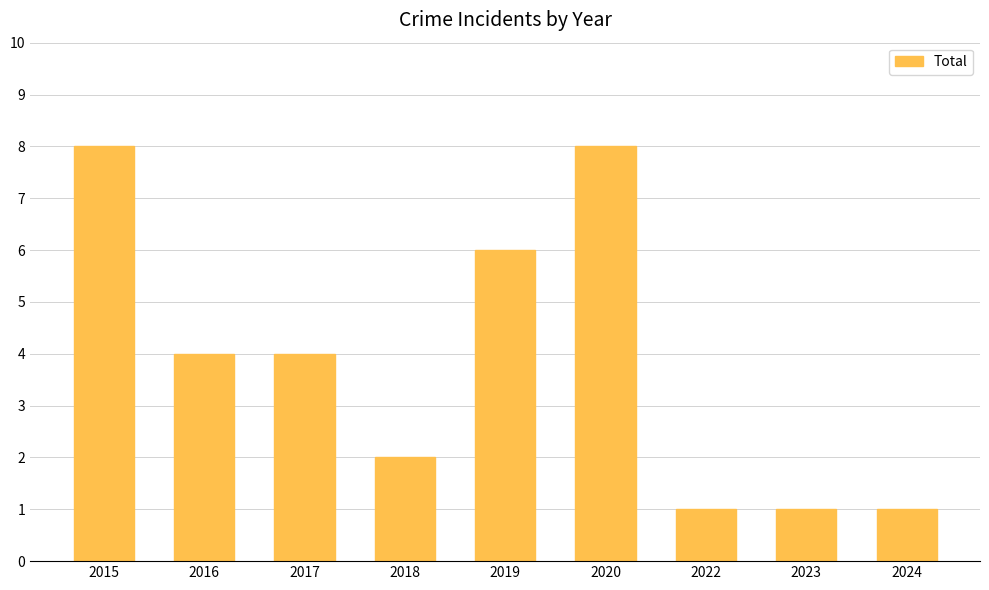

What is the greatest value displayed?

8